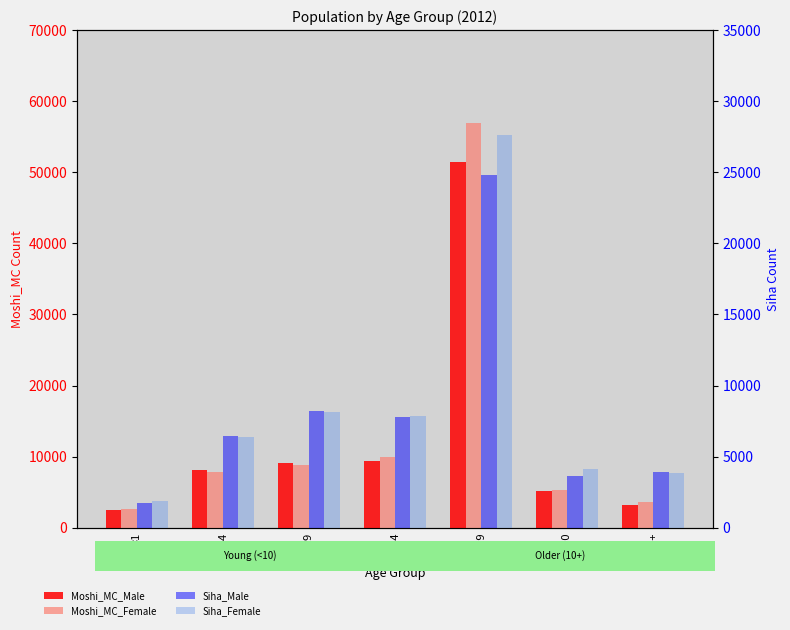

Which category has the highest value in the Moshi_MC_Female series?

15-49